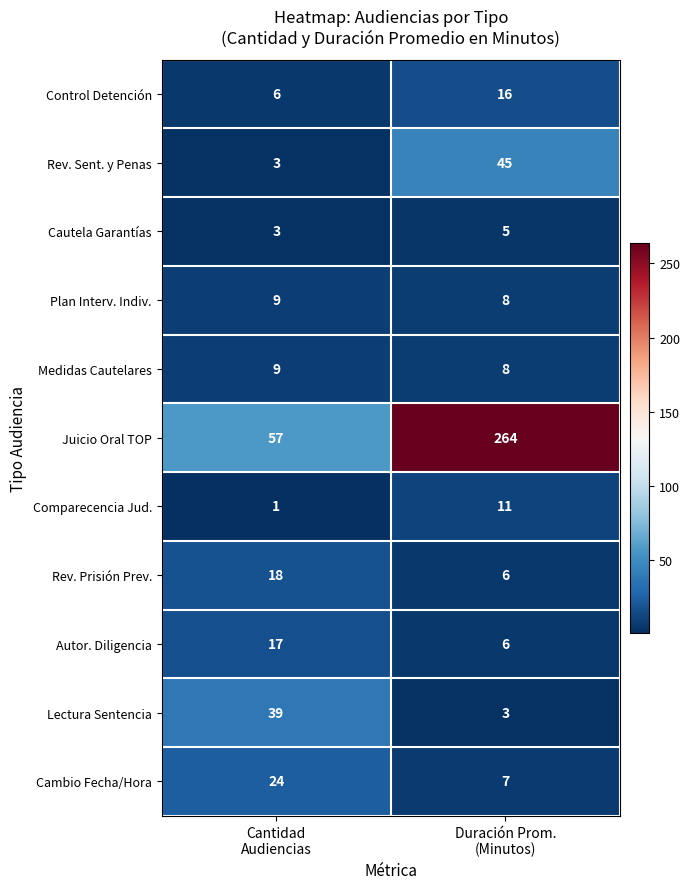

Which series has the largest range (max minus min)?

Juicio Oral TOP